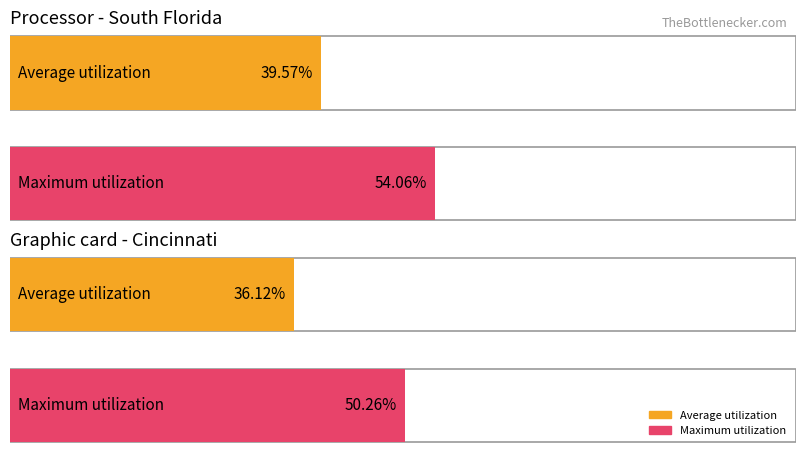

Which series has the largest total across all categories?

Maximum utilization